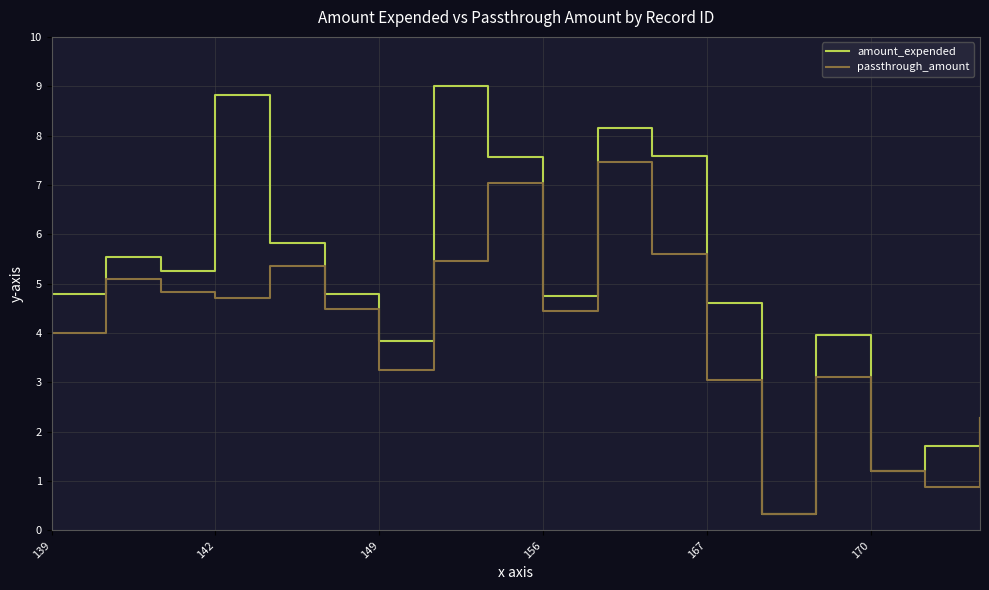

What is the highest value of the amount_expended series?

9.0